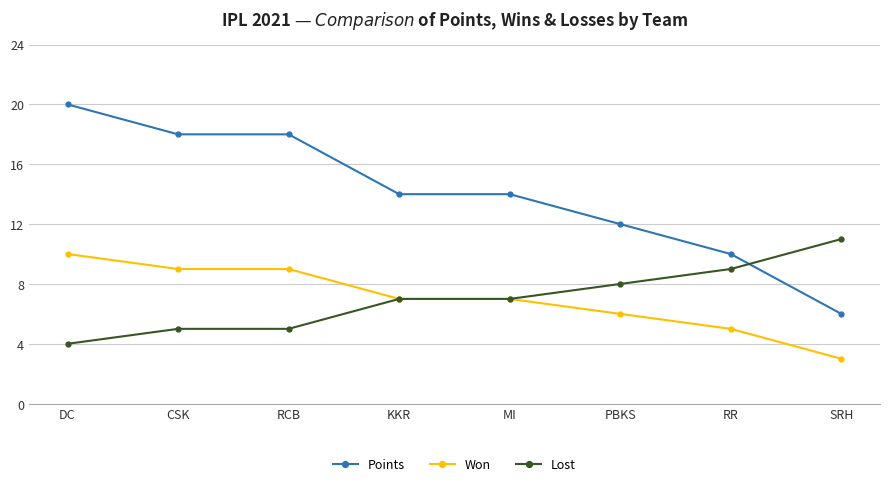

The Points series shows 18 at RCB. True or false?

True